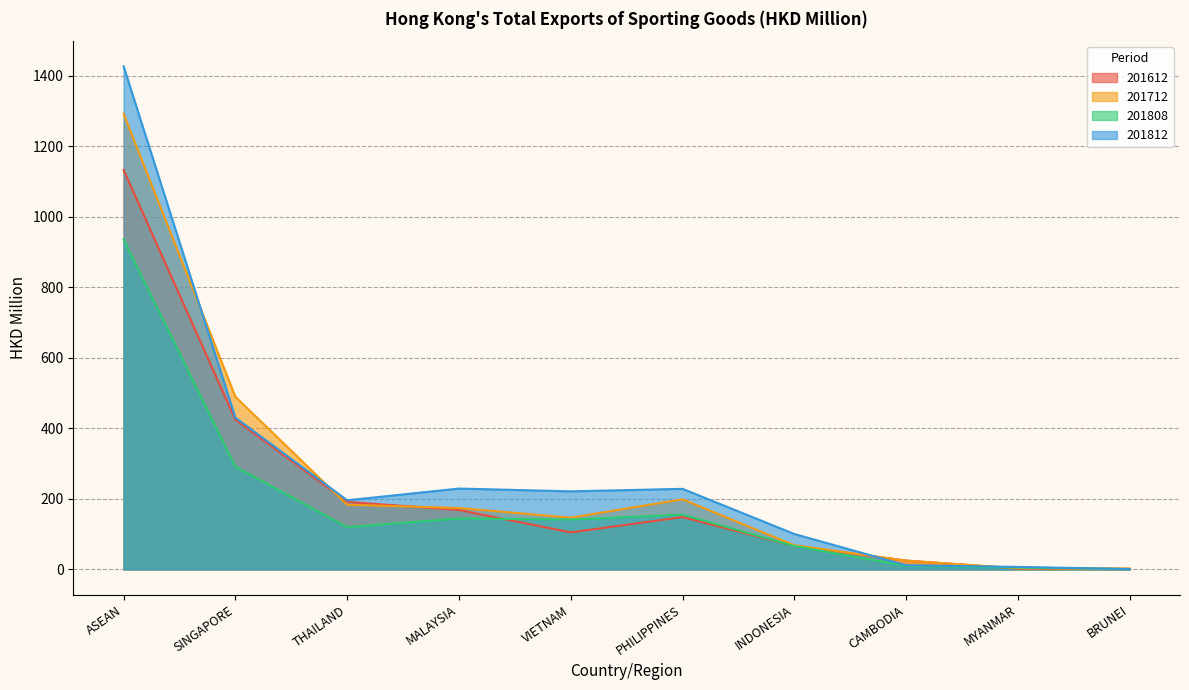

List the labels in order of 201812 value, smallest first.

BRUNEI, MYANMAR, CAMBODIA, INDONESIA, THAILAND, VIETNAM, PHILIPPINES, MALAYSIA, SINGAPORE, ASEAN